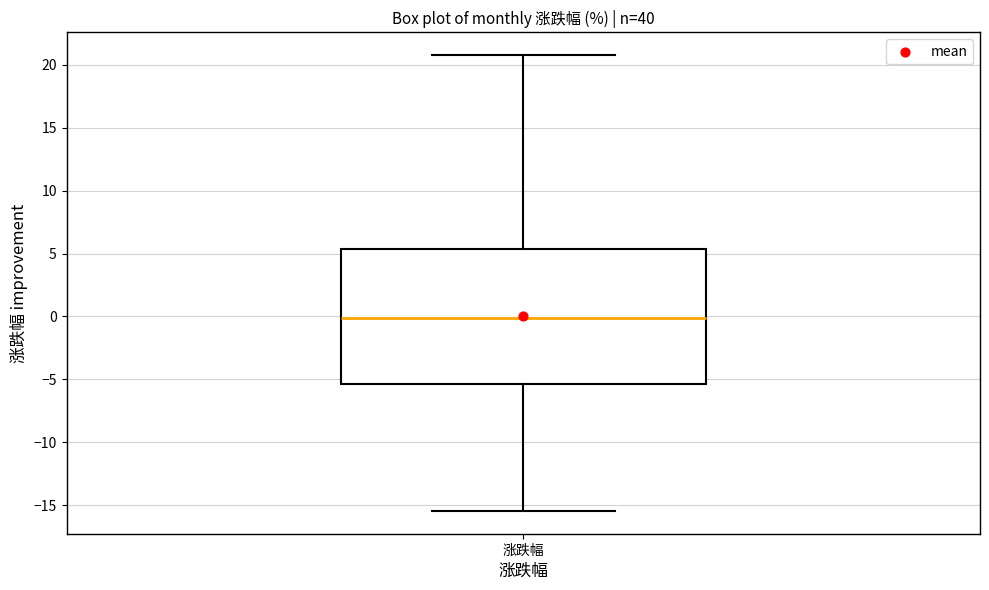

Read this box plot against the y-axis: the position of the median line, the range covered by the box, and the ends of both whiskers. The values are not printed on the chart, so give them approximately, as read against the axis.

median 0.0, box -5.5 to 5.5, whiskers -15.5 to 21.0